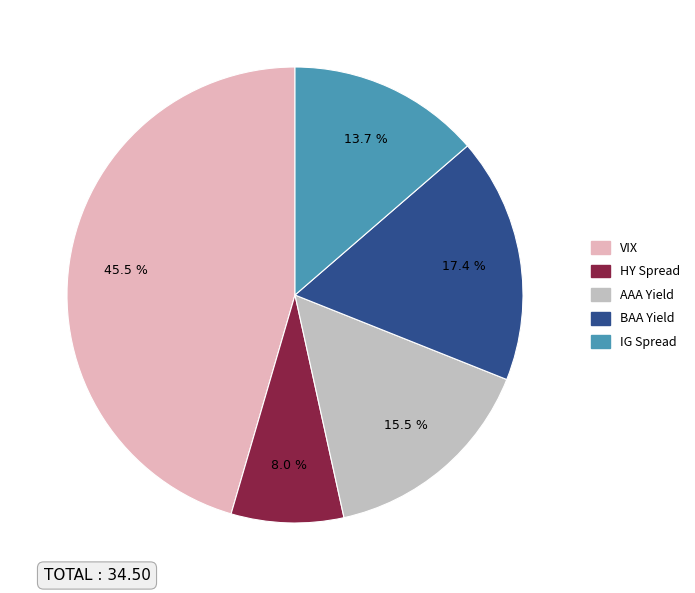

Is there a majority slice in this chart?

No